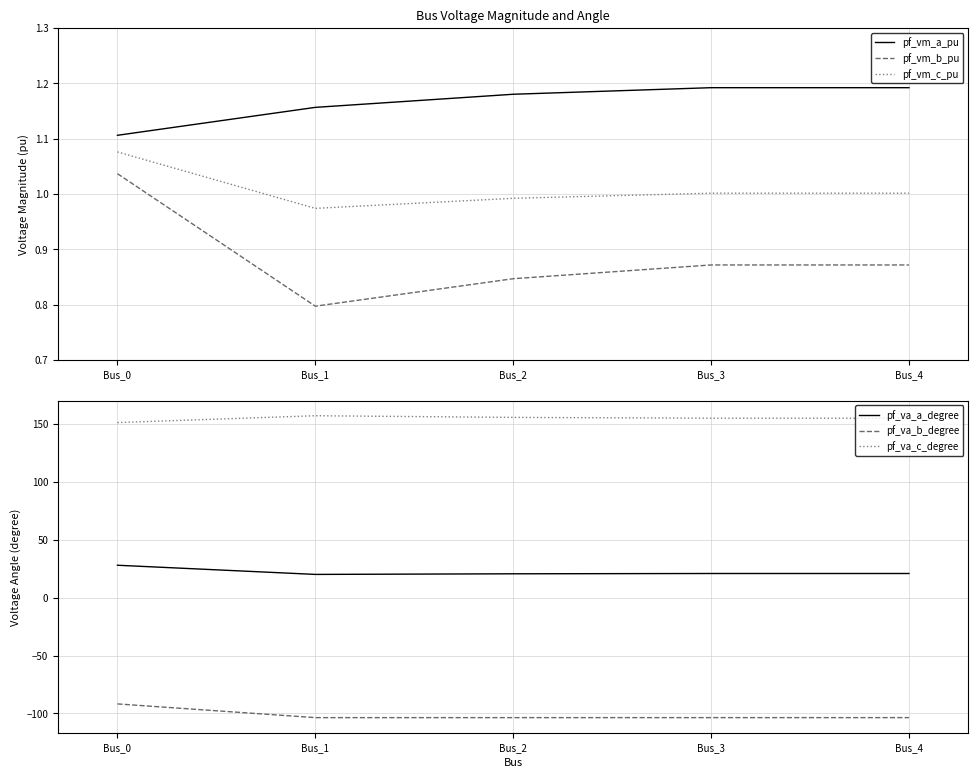

True or false: pf_va_b_degree and pf_vm_a_pu cross at least once.

False